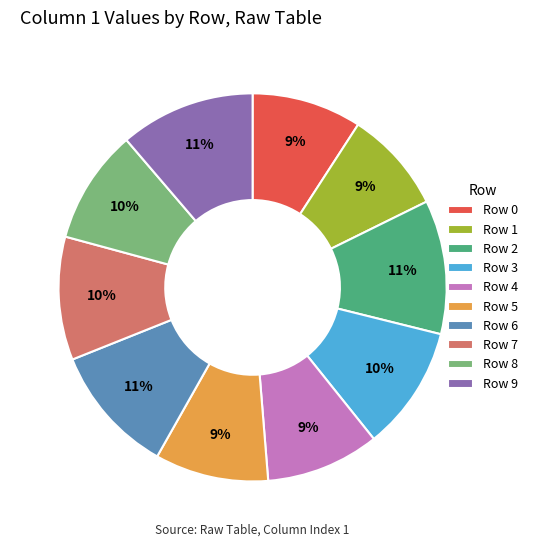

How many slices are in this pie chart?

10